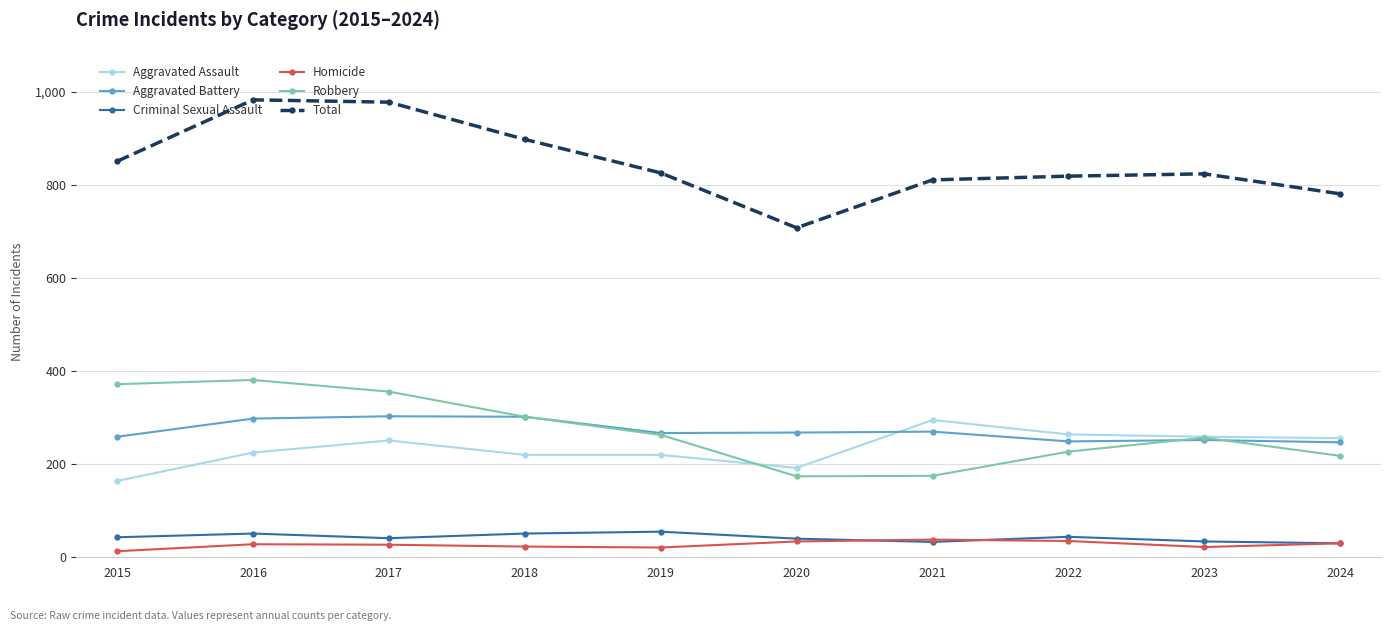

What is the sum of the Robbery values at 2016 and 2015?

753